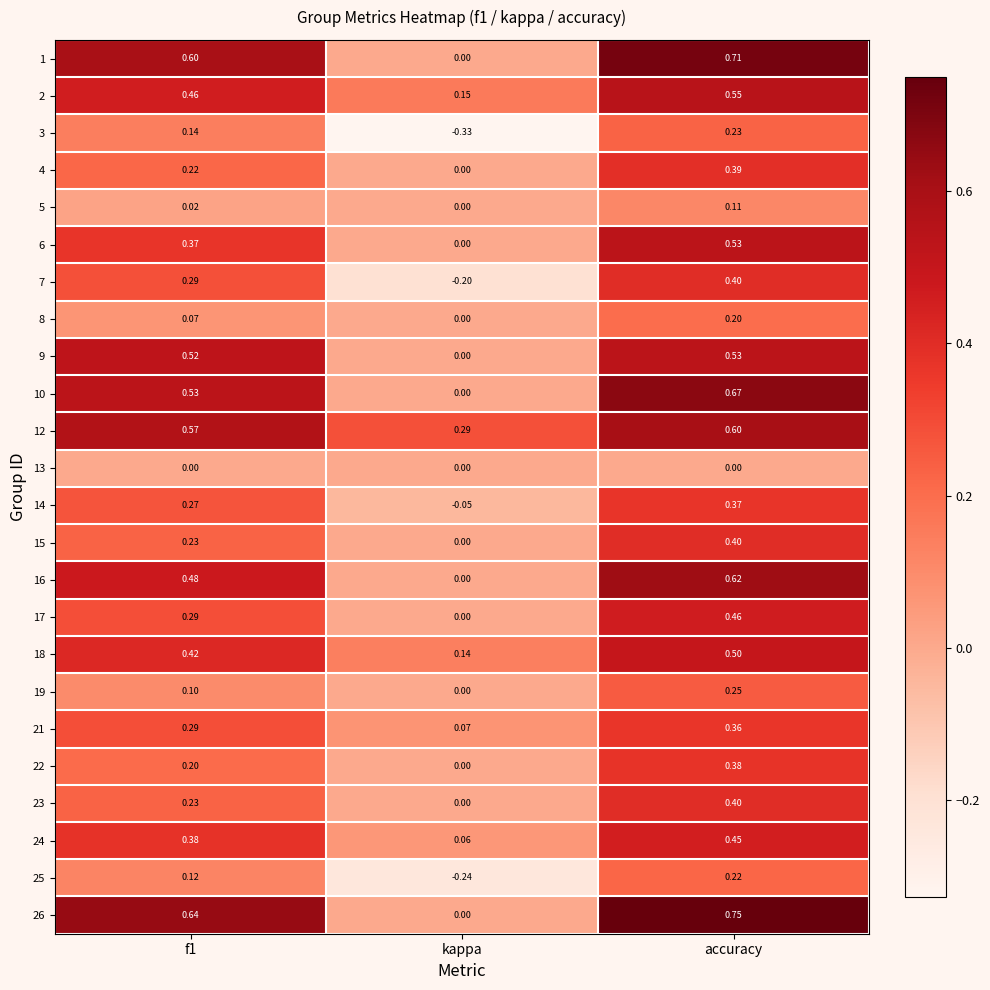

At which category does the chart reach its peak across all series?

accuracy